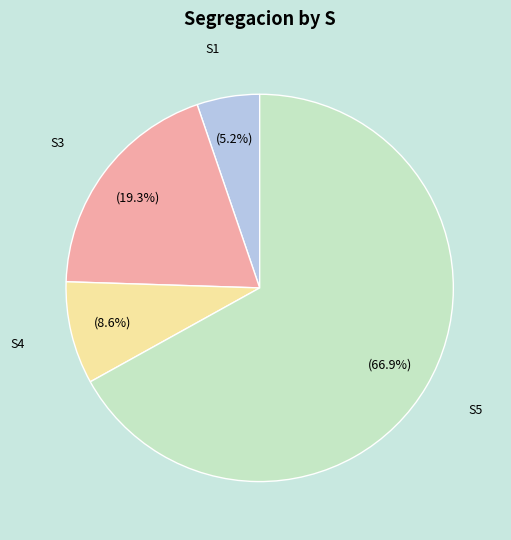

How many segments does this pie chart have?

4